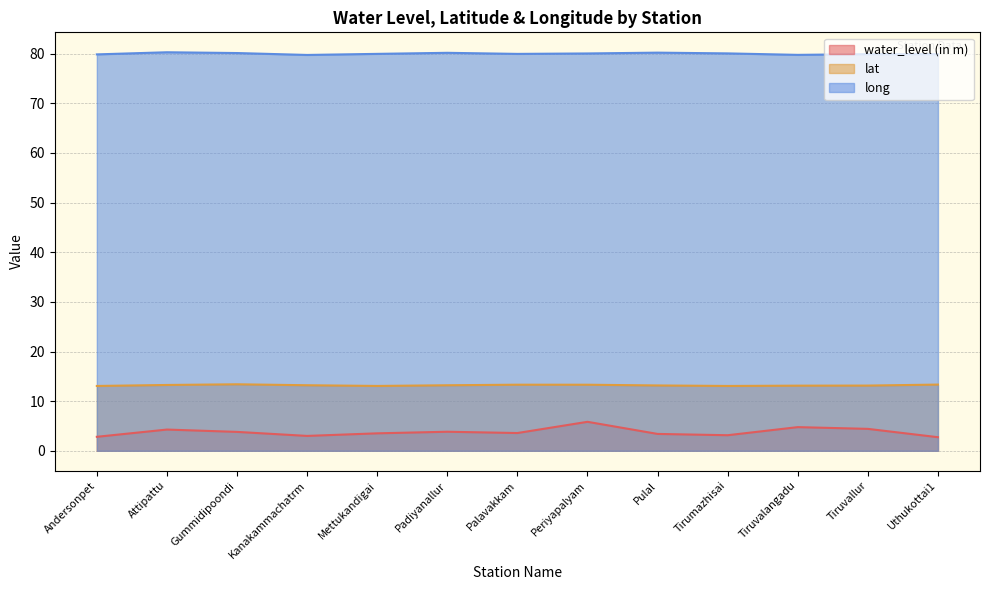

Rank the categories by long value from highest to lowest.

Attipattu, Pulal, Padiyanallur, Gummidipoondi, Tirumazhisai, Periyapalyam, Mettukandigai, Palavakkam, Tiruvallur, Uthukottai1, Andersonpet, Tiruvalangadu, Kanakammachatrm